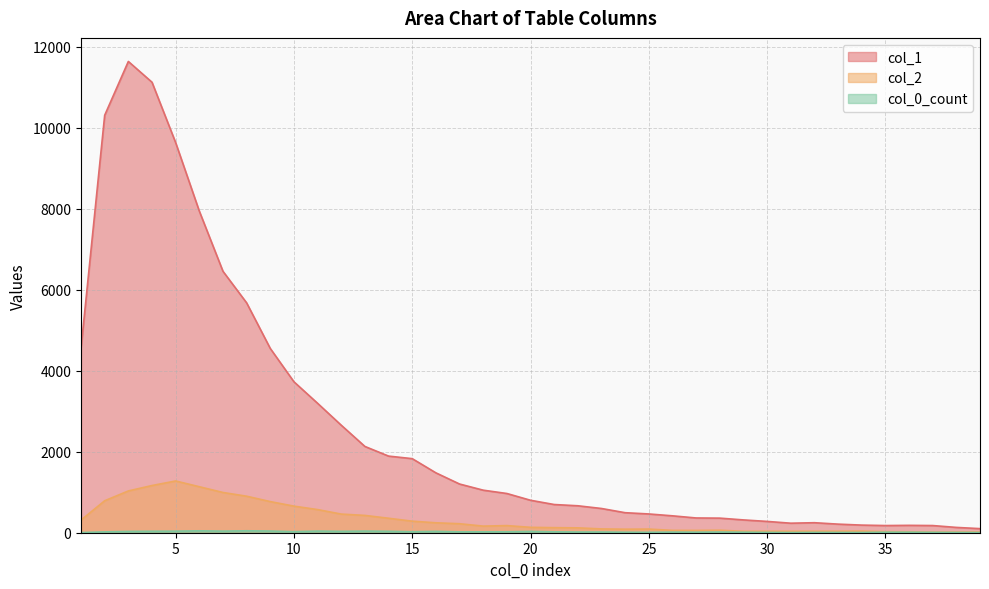

Does the chart have visible grid lines?

Yes